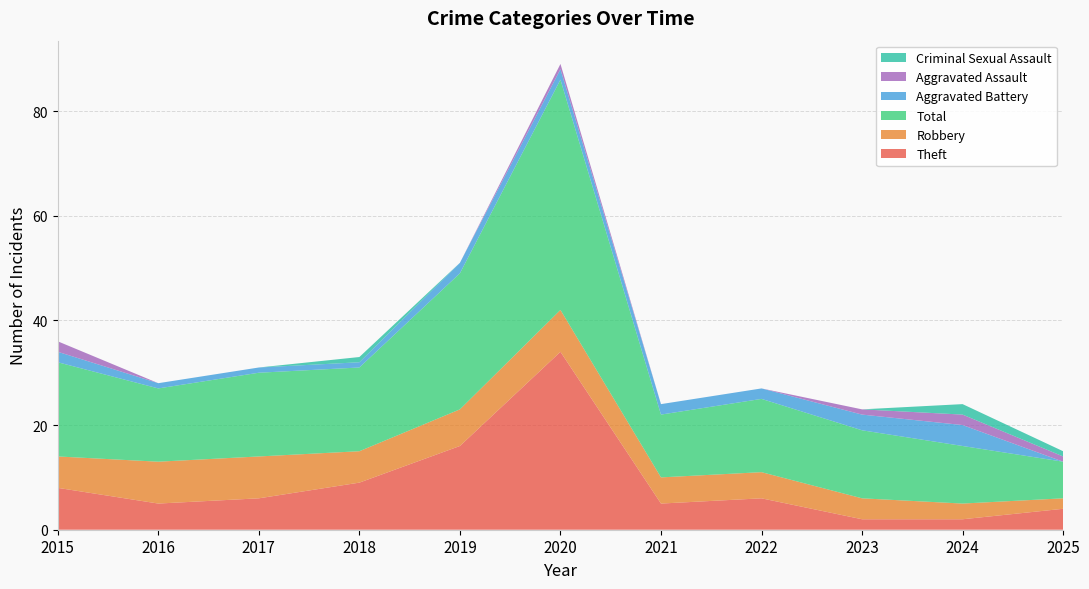

The Theft series shows 5 at 2021. True or false?

True